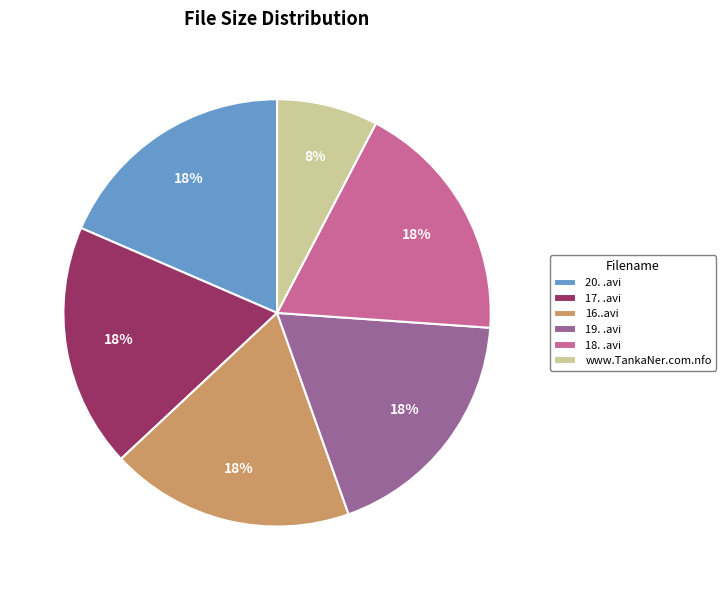

Which slice is the smallest?

www.TankaNer.com.nfo